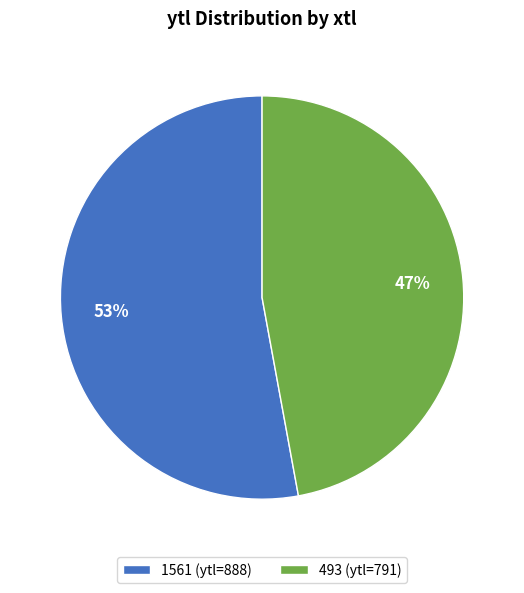

The 493 slice represents 47% of the pie. True or false?

True